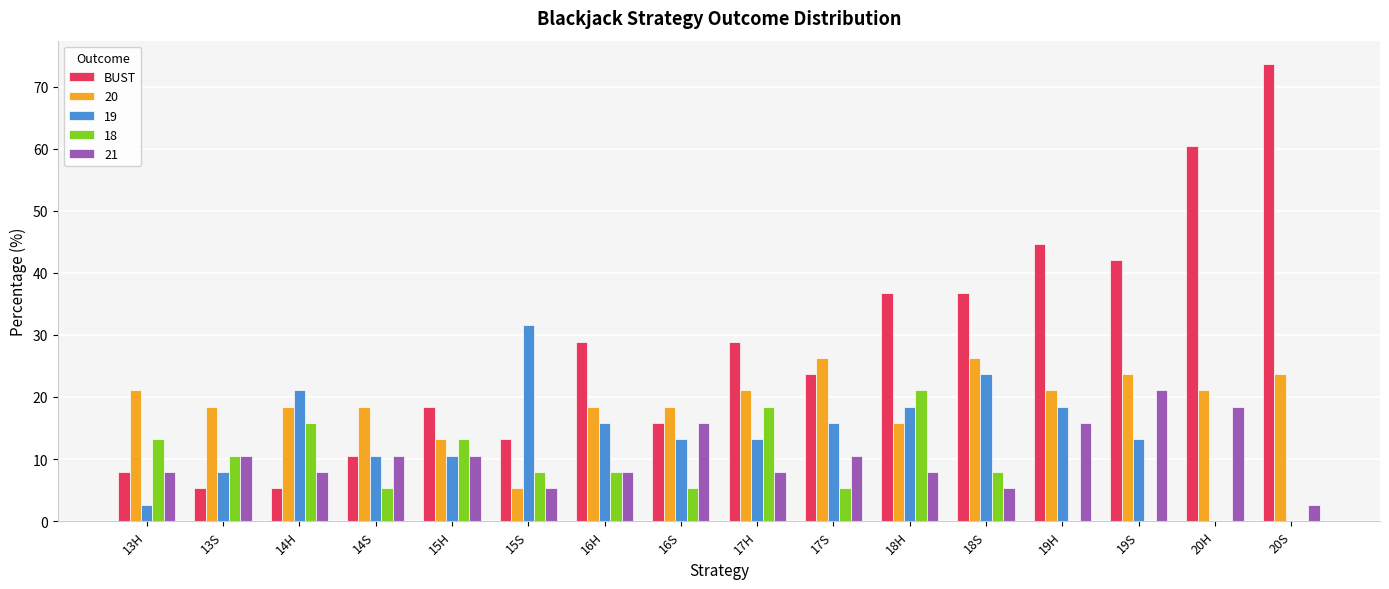

Between 19H and 20S, which series saw the biggest shift?

BUST